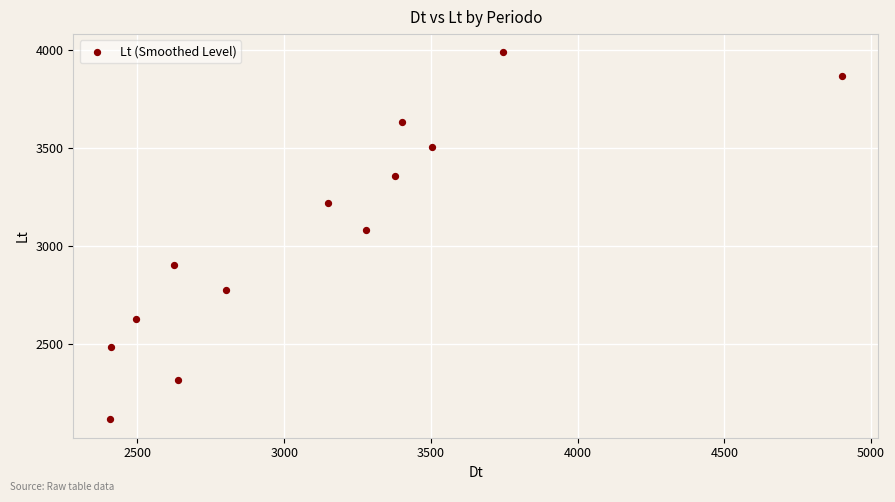

What is the range of Y values (max minus min)?

1872.2